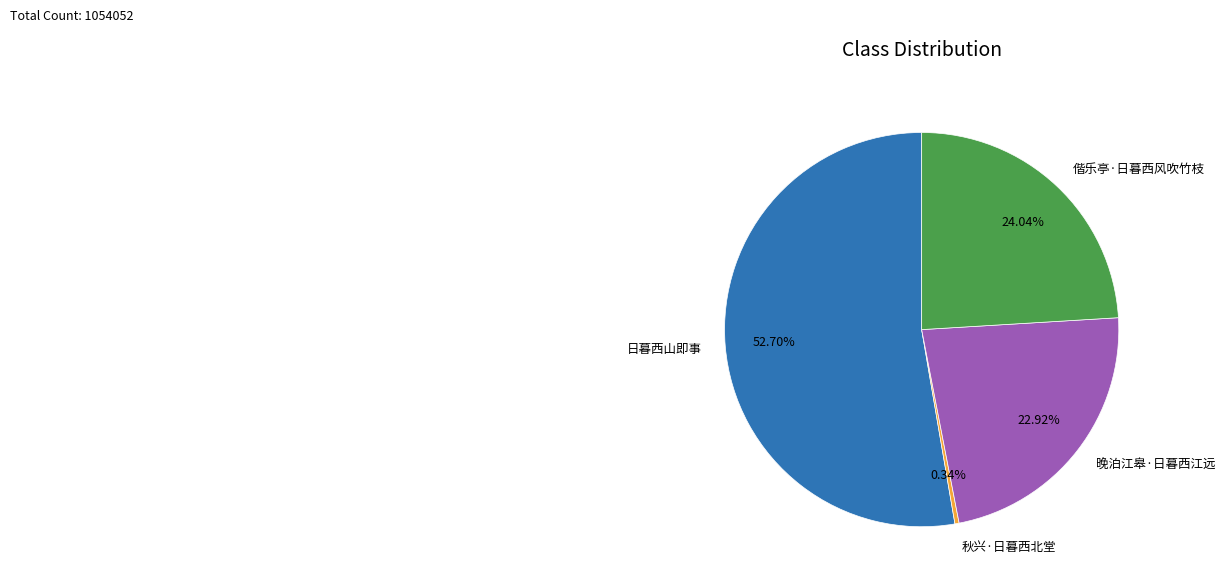

The 偕乐亭·日暮西风吹竹枝 slice represents 24% of the pie. True or false?

True